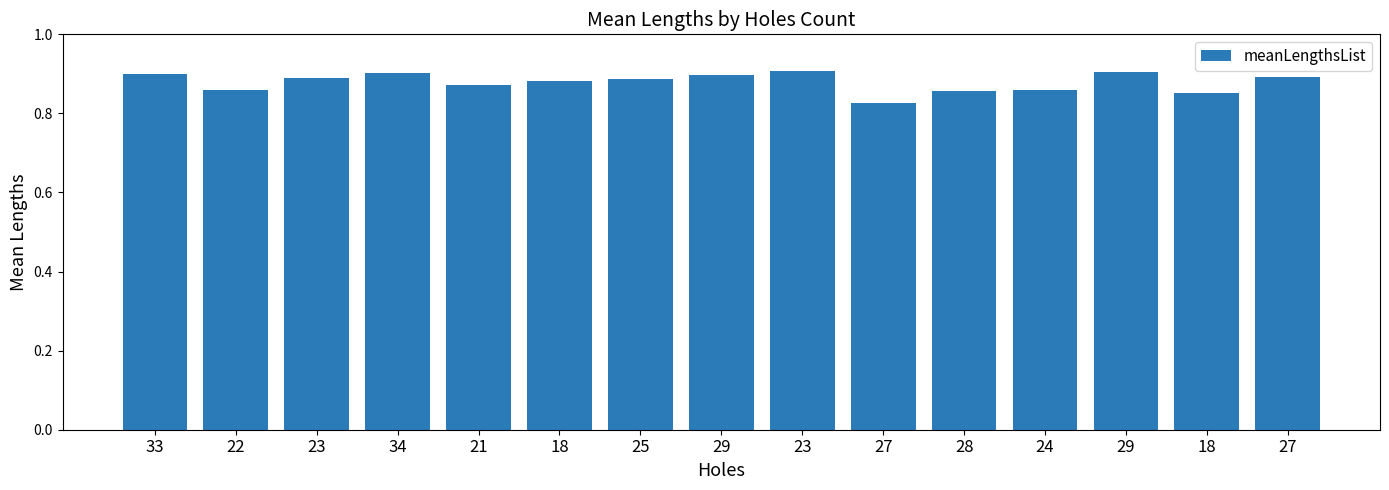

What is the sum of all values?

13.2